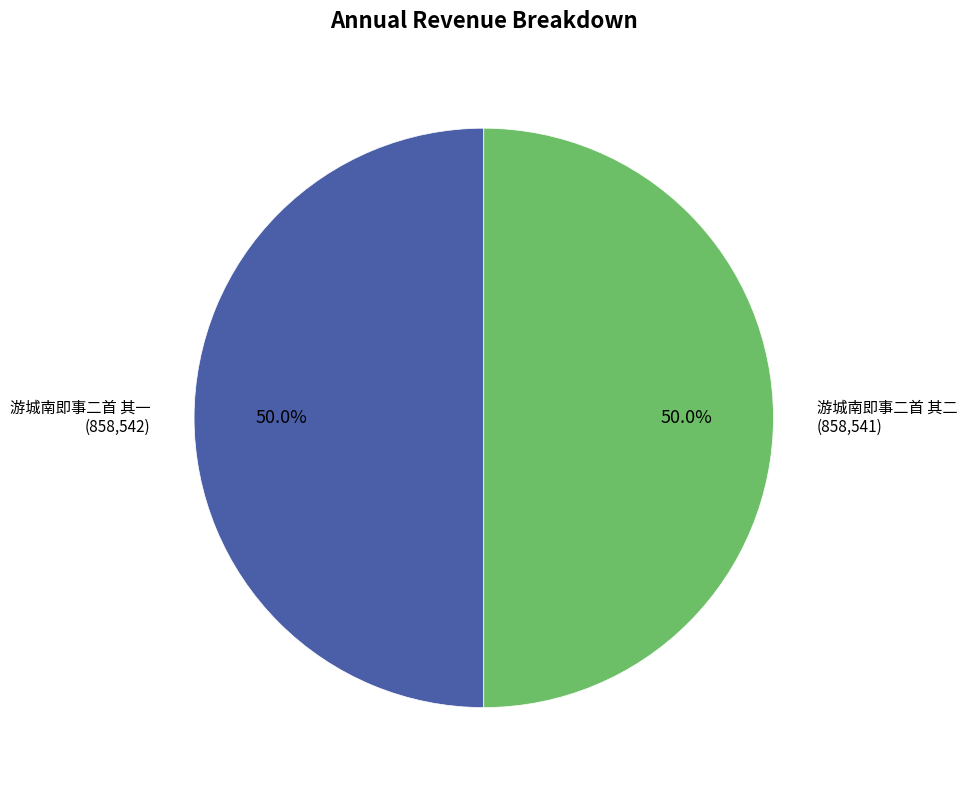

What is the ratio of the value at 游城南即事二首 其二 to the value at 游城南即事二首 其一?

1.0